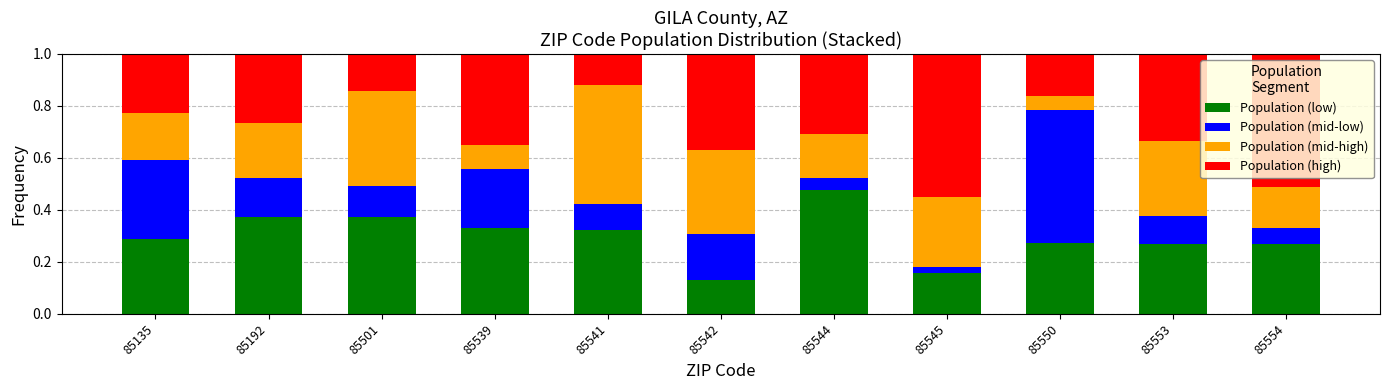

What is the sum of all Population (low) values?

3.3